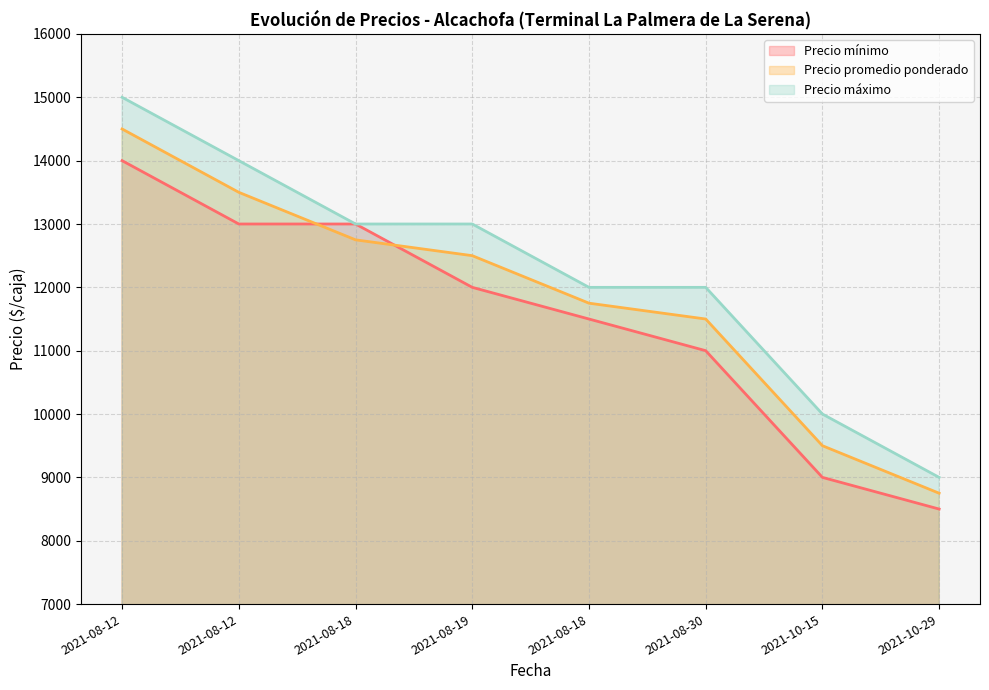

At how many categories does at least one series exceed 12648?

4